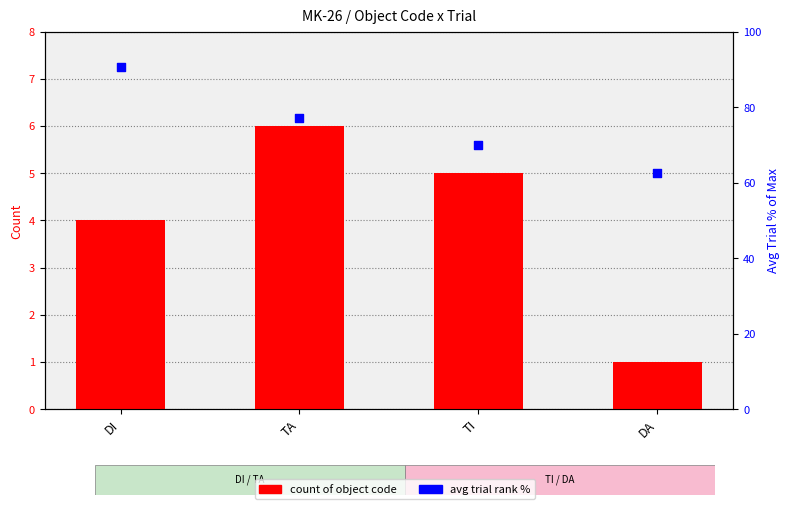

Which series has the largest total across all categories?

avg trial %